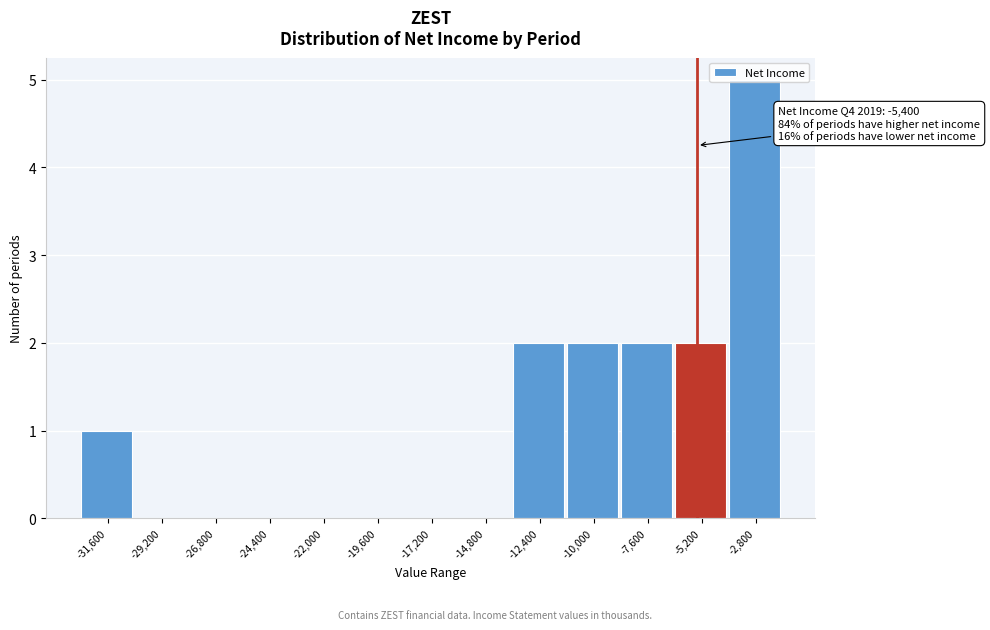

Over which range of the x-axis is the bar tallest?

-4000 to -1600